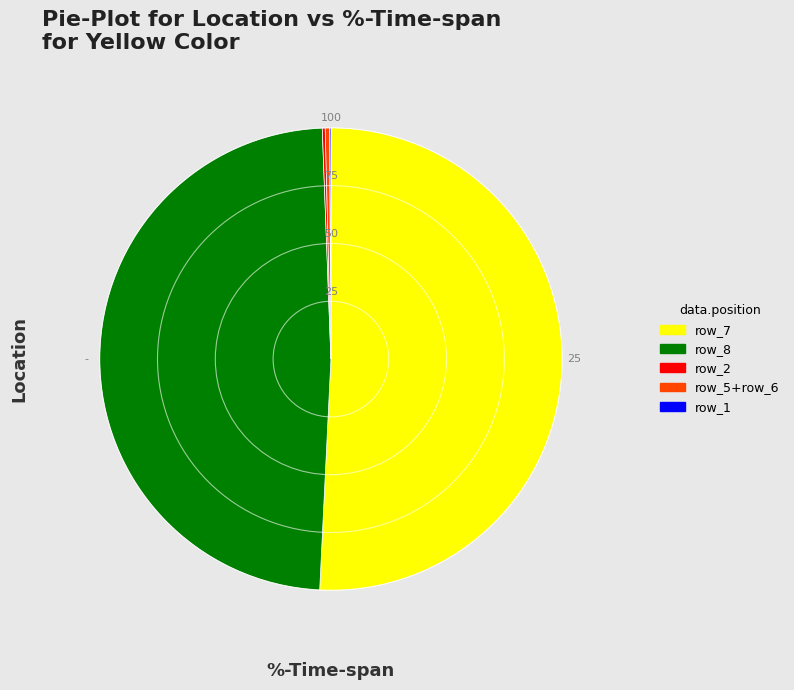

Does any single category account for the majority?

Yes